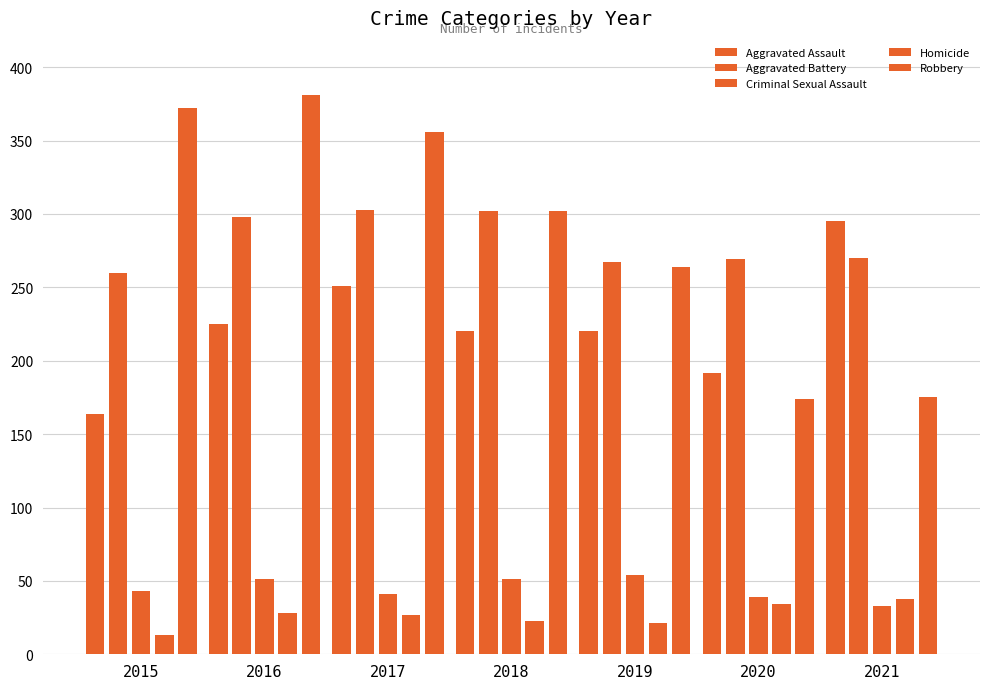

What is the value of the Aggravated Assault bar at the 7th from the left?

295